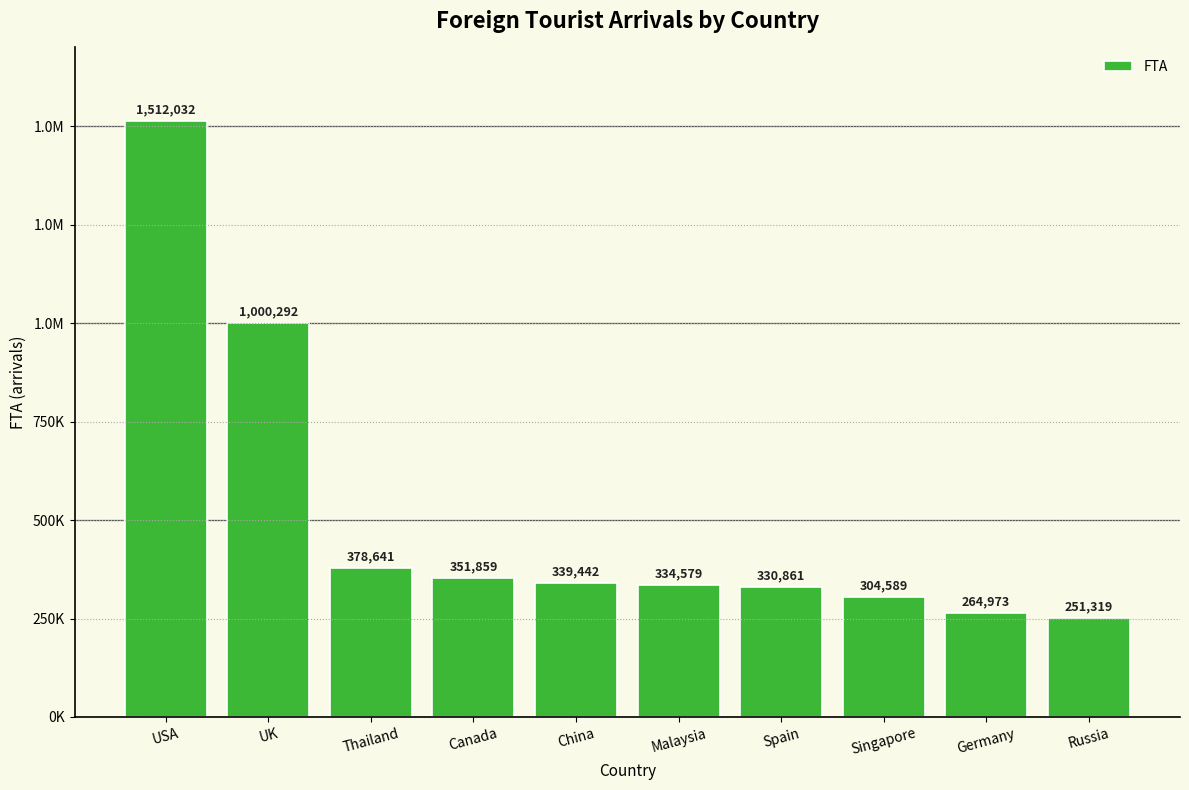

List the labels in order of value, smallest first.

Russia, Germany, Singapore, Spain, Malaysia, China, Canada, Thailand, UK, USA